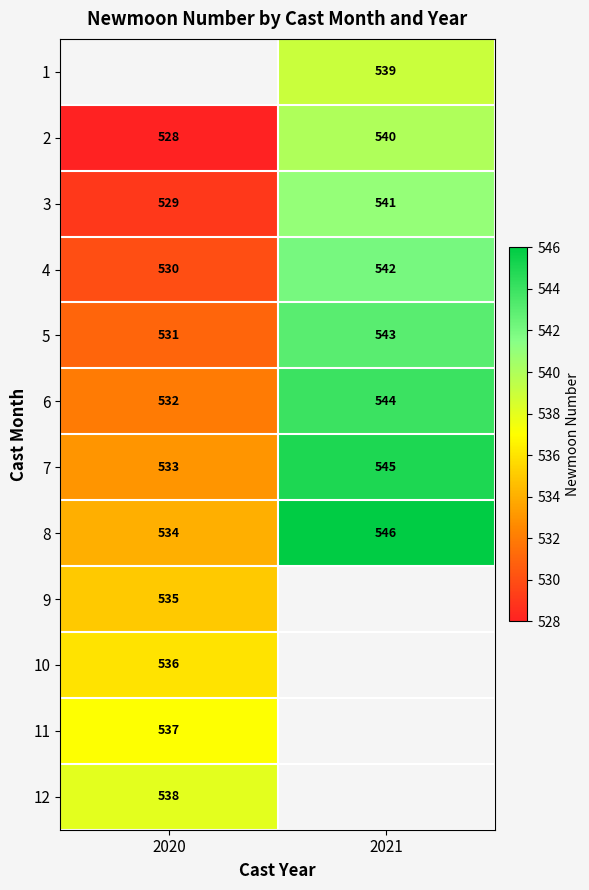

The 6 series shows 704 at 2020. True or false?

False